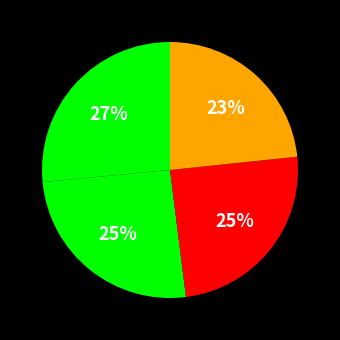

How many slices are in this pie chart?

4